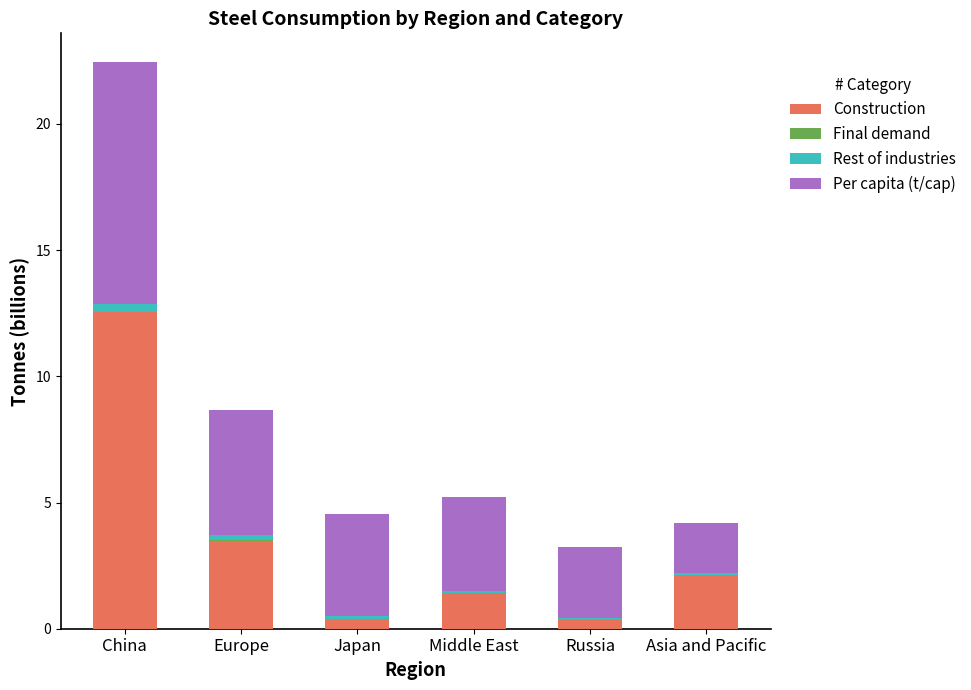

At which category is the sum across all series the highest?

China